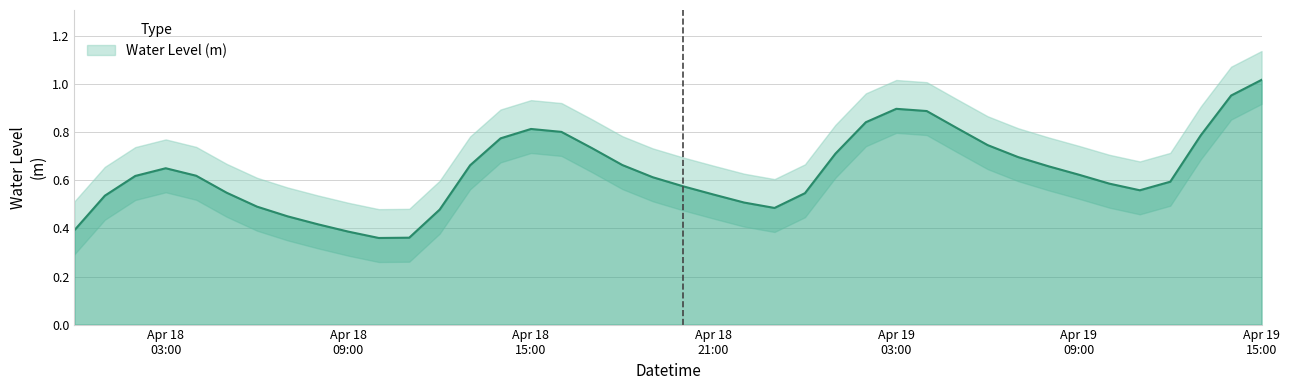

Reading left to right, transcribe all the data shown in this chart.

0.4	0.5	0.6	0.7	0.6	0.5	0.5	0.5	0.4	0.4	0.4	0.4	0.5	0.7	0.8	0.8	0.8	0.7	0.7	0.6	0.6	0.5	0.5	0.5	0.5	0.7	0.8	0.9	0.9	0.8	0.7	0.7	0.7	0.6	0.6	0.6	0.6	0.8	1.0	1.0